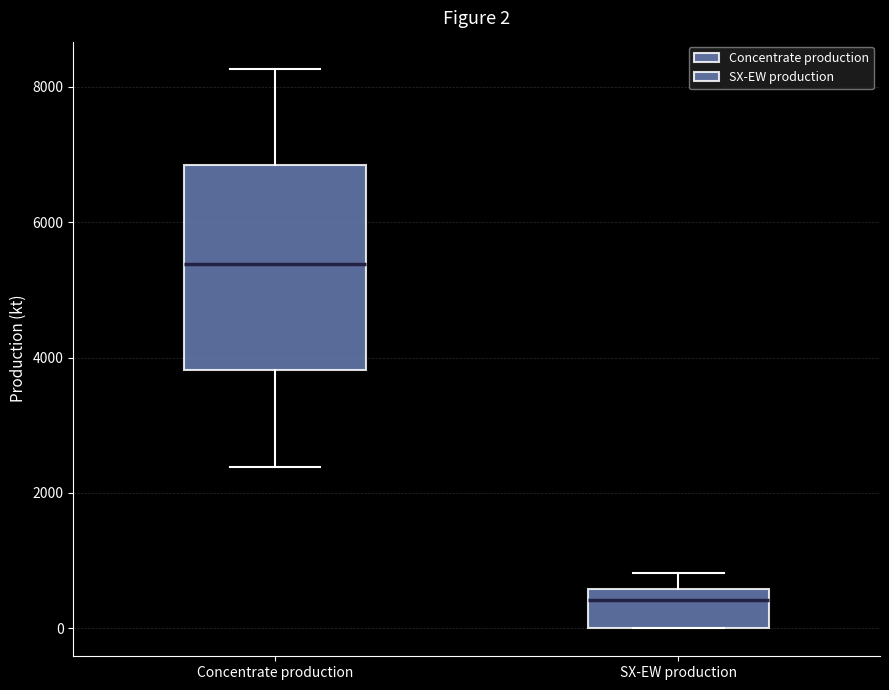

Which box has the highest median line?

Concentrate production